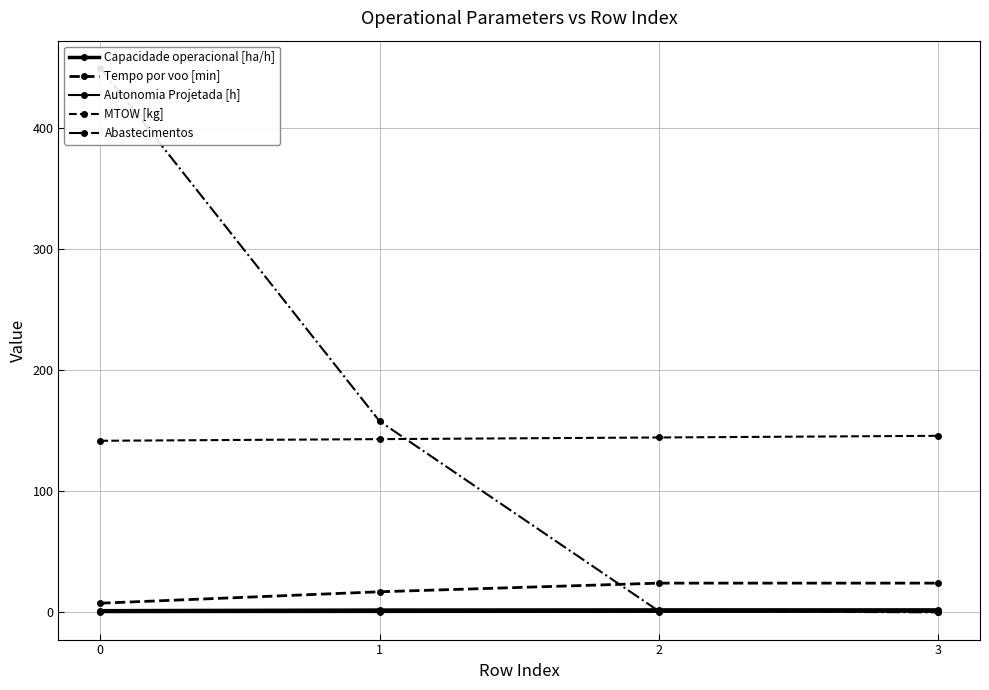

What is the difference between the maximum and second lowest values in the Capacidade operacional [ha/h] series?

0.1